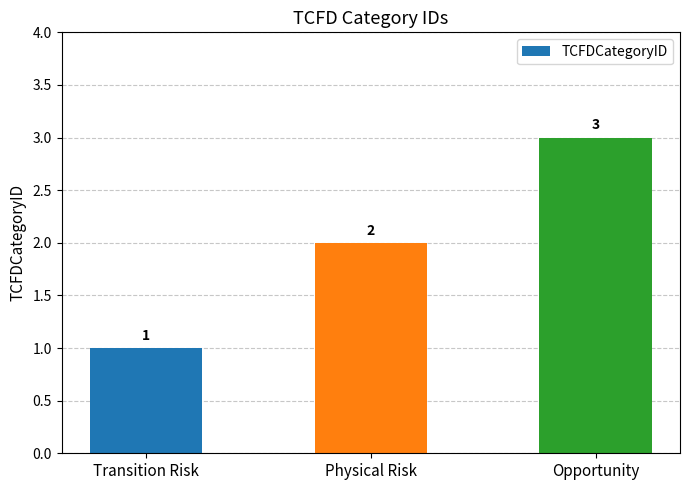

What is the sum of all values?

6